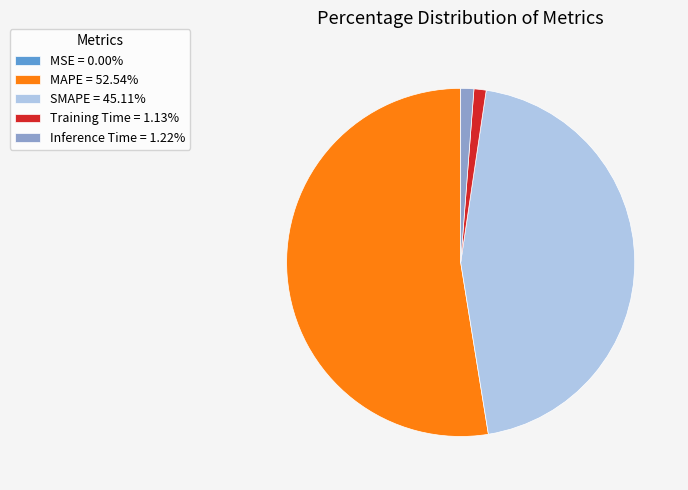

Is the sum of SMAPE = 45.11% and Inference Time = 1.22% greater than half?

No